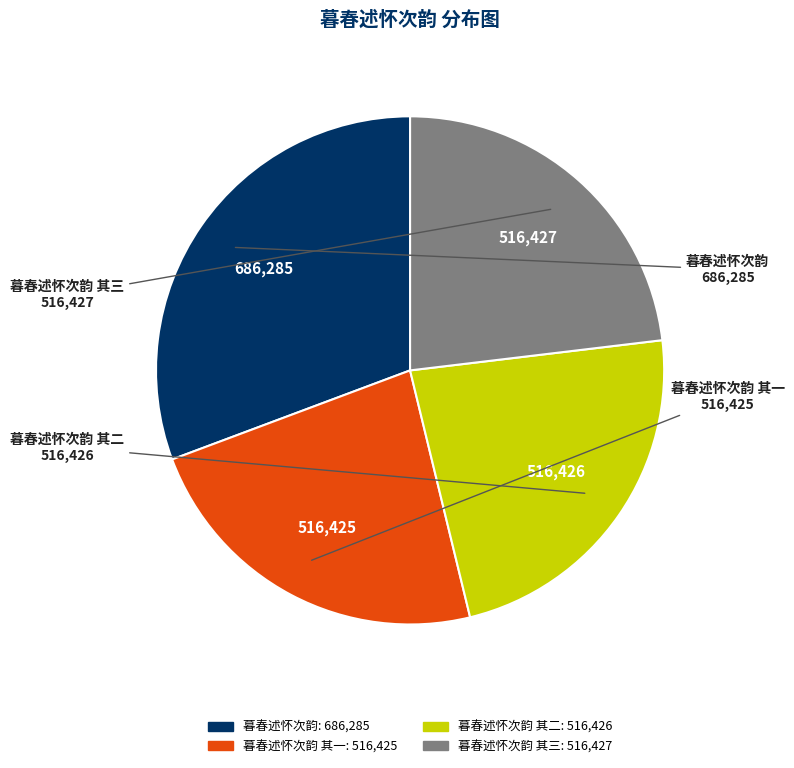

What is the largest slice in the pie chart?

暮春述怀次韵